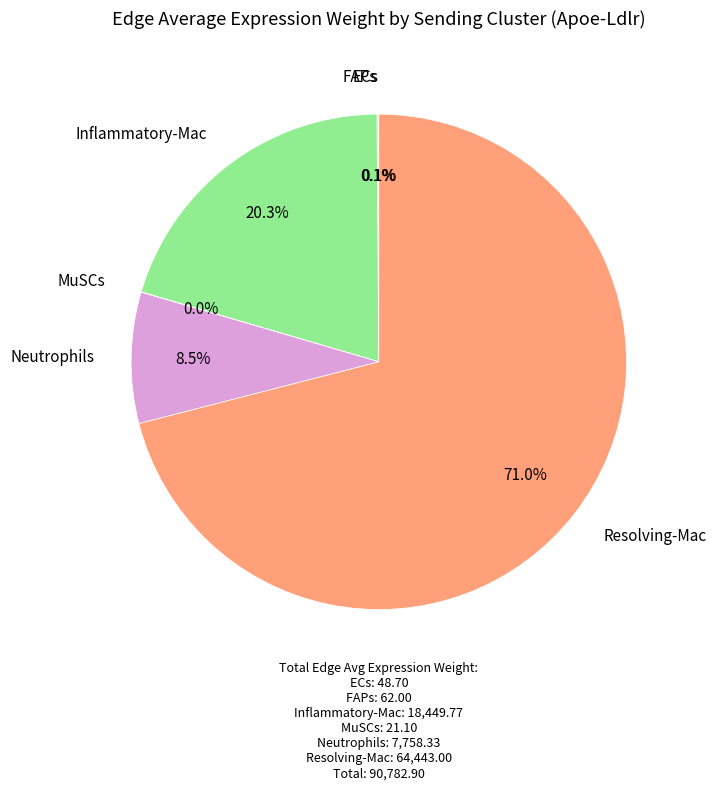

Is there a majority slice in this chart?

Yes